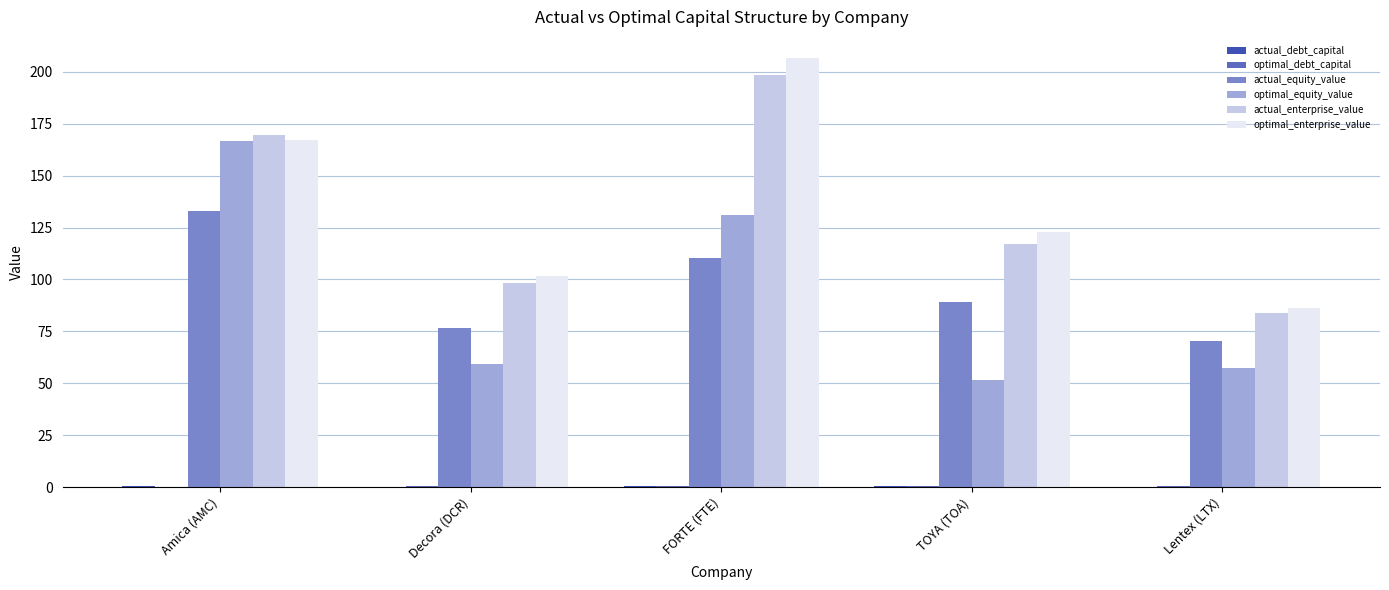

Is the value of optimal_enterprise_value at Amica (AMC) greater than the value of actual_enterprise_value at FORTE (FTE)?

No